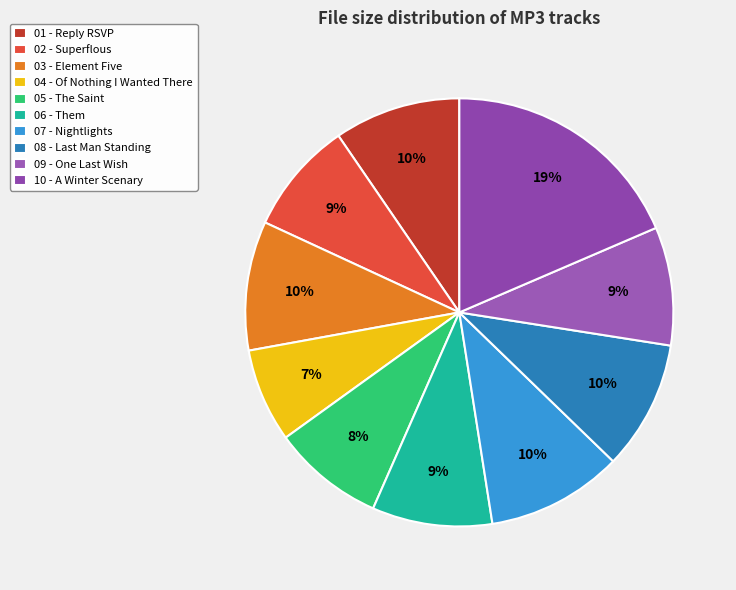

Which slice is the largest?

10 - A Winter Scenary